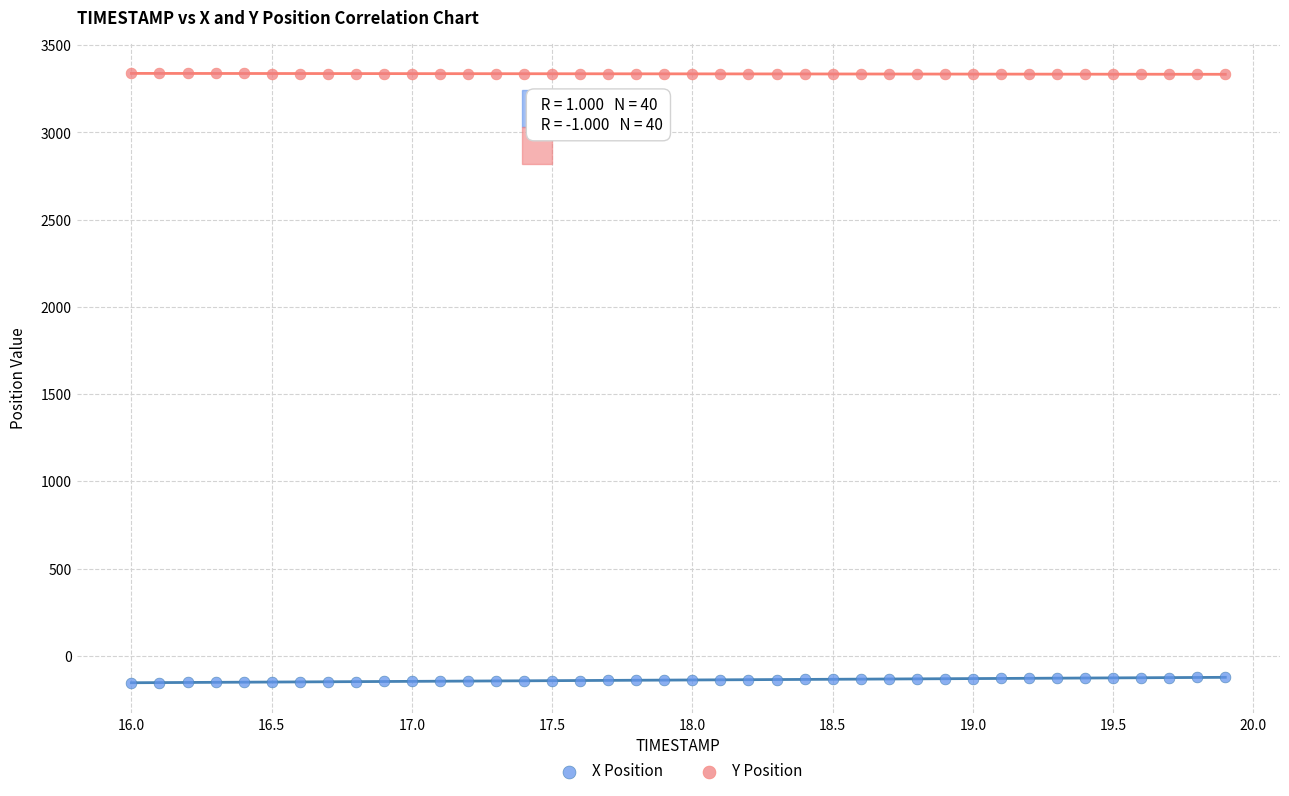

Which series reaches the maximum Y coordinate?

Y Position